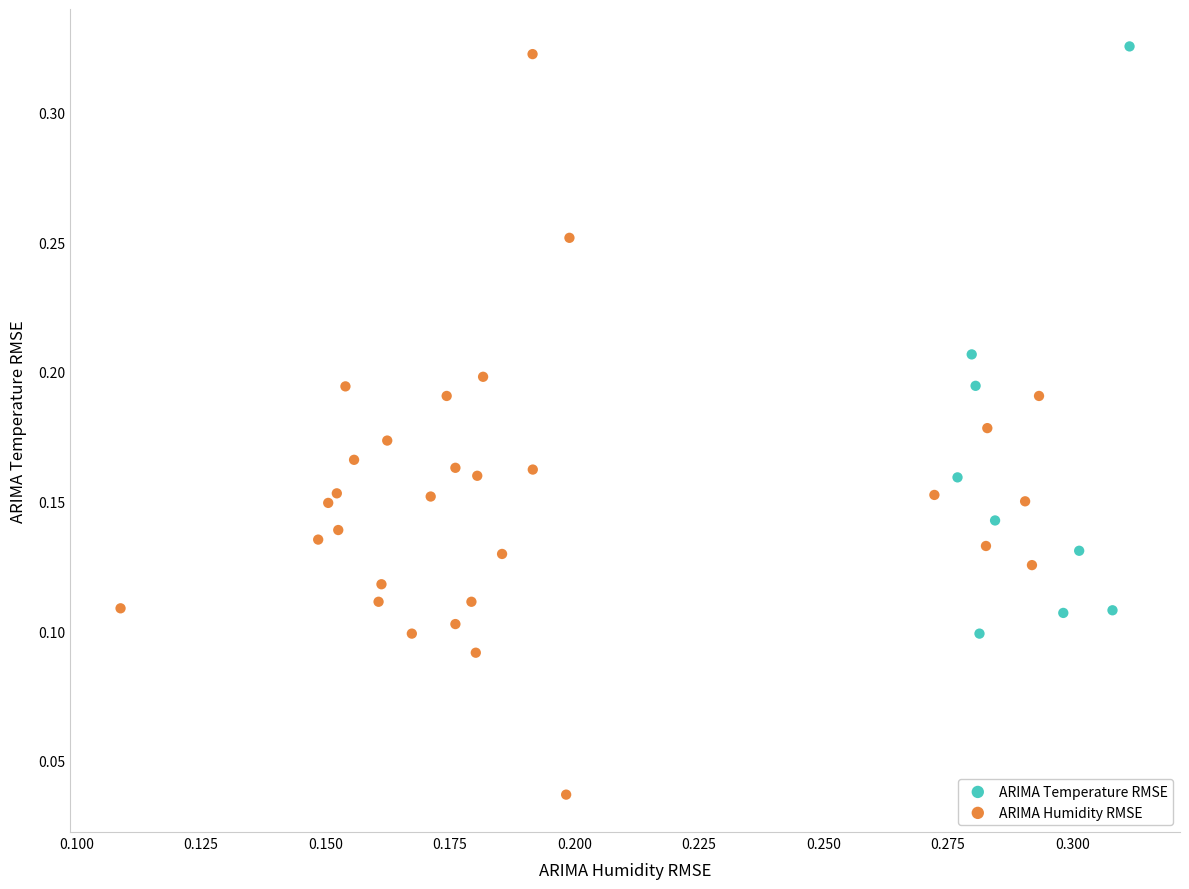

Which series has the widest spread of Y values?

ARIMA Humidity RMSE